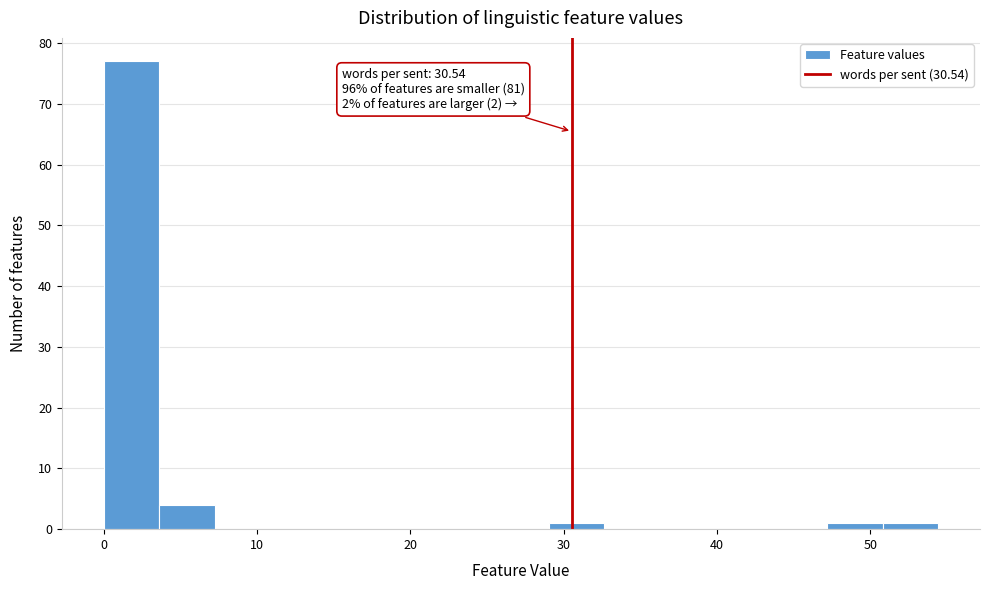

Read against the x-axis, roughly where is the centre of the tallest bar?

2